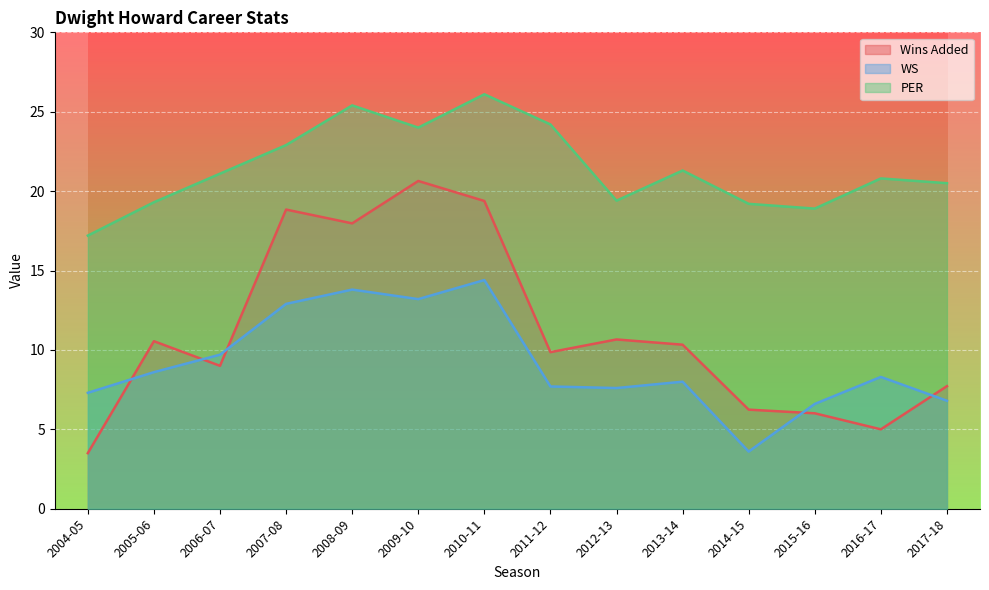

At how many categories does at least one series exceed 17?

14